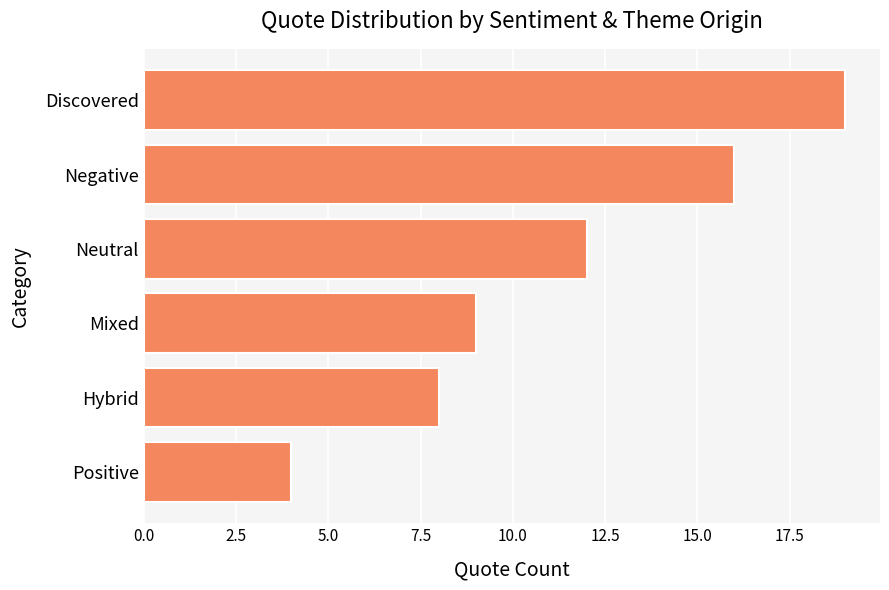

What is the change in value from Mixed to Positive?

-5